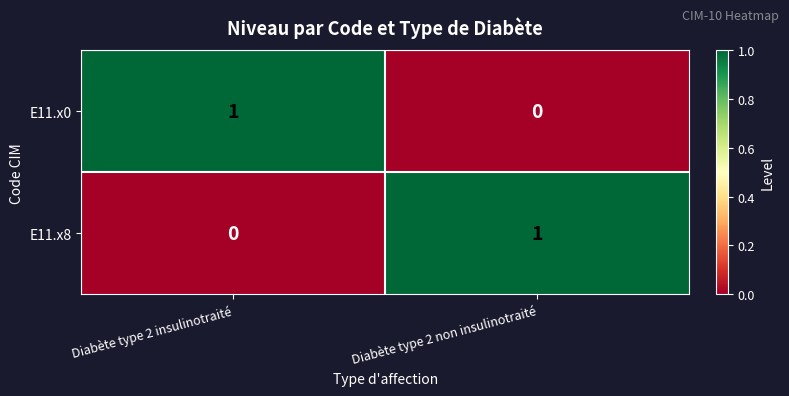

At which label is E11.x0 closest to 0?

Diabète type 2 non insulinotraité